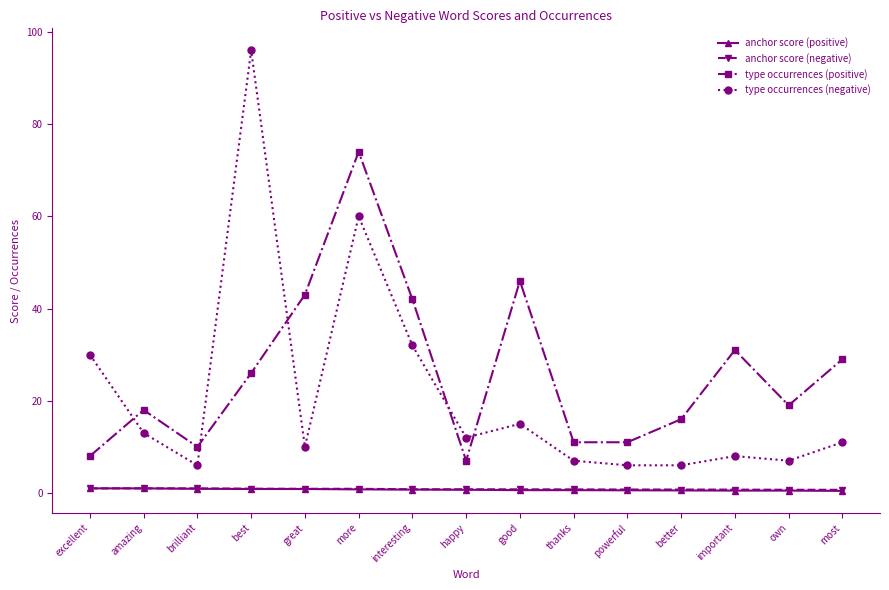

True or false: anchor score (negative) and type occurrences (negative) cross at least once.

False